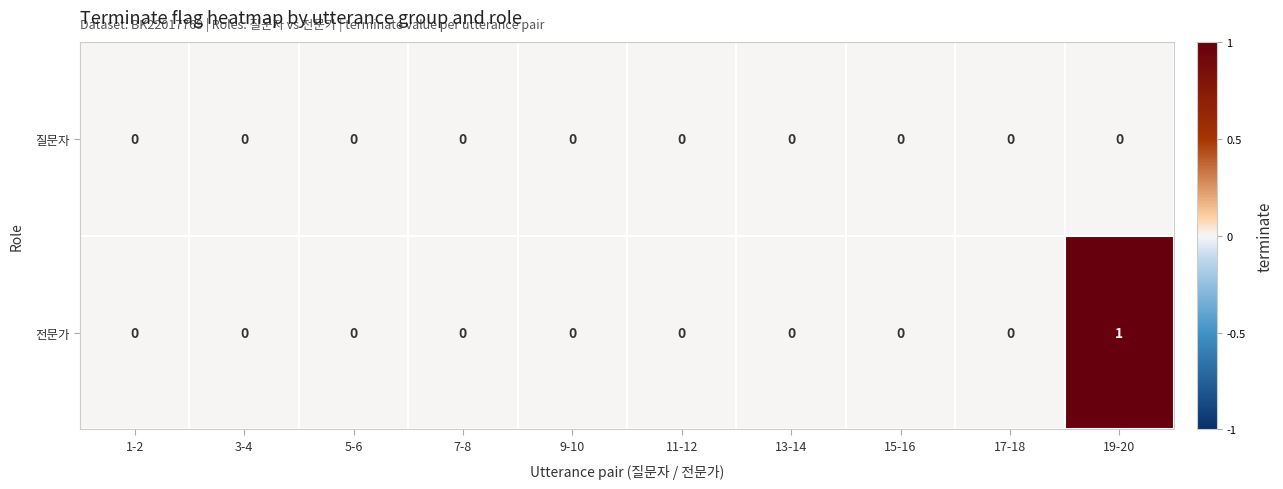

List the series in order of their overall mean, highest first.

전문가, 질문자